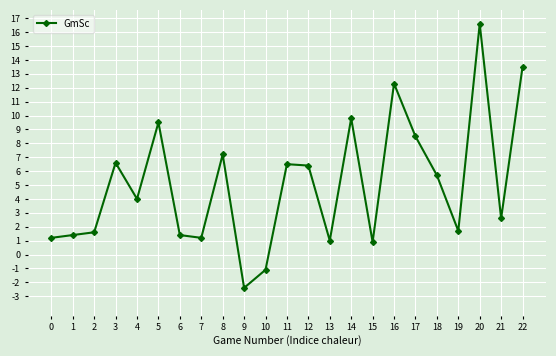

At which category does the data reach its first local peak?

3